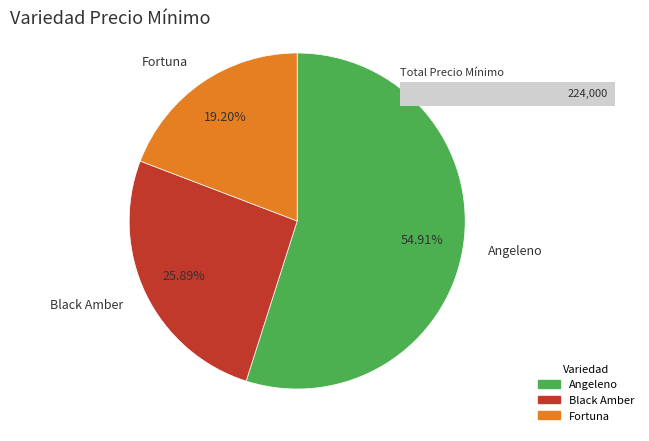

How many slices are in this pie chart?

3